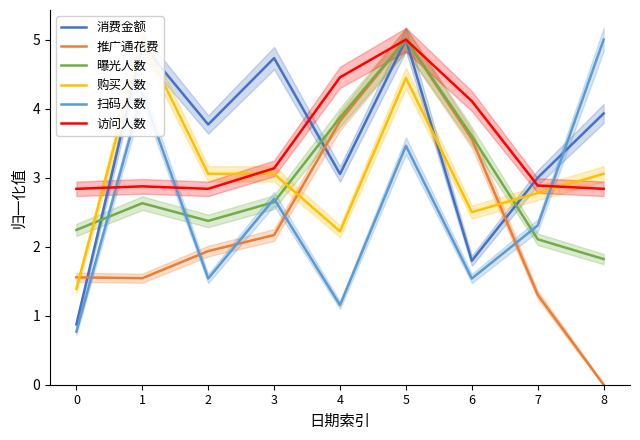

Reading left to right, what are all the values shown in this chart?

消费金额: 0=0.9	1=4.9	2=3.8	3=4.7	4=3.1	5=5.0	6=1.8	7=3.0	8=3.9
推广通花费: 0=1.6	1=1.5	2=1.9	3=2.2	4=3.8	5=5.0	6=3.6	7=1.3	8=0.0
曝光人数: 0=2.2	1=2.6	2=2.4	3=2.6	4=3.9	5=5.0	6=3.6	7=2.1	8=1.8
购买人数: 0=1.4	1=5.0	2=3.1	3=3.1	4=2.2	5=4.4	6=2.5	7=2.8	8=3.1
扫码人数: 0=0.8	1=4.2	2=1.5	3=2.7	4=1.2	5=3.5	6=1.5	7=2.3	8=5.0
访问人数: 0=2.8	1=2.9	2=2.8	3=3.1	4=4.5	5=5.0	6=4.1	7=2.9	8=2.8